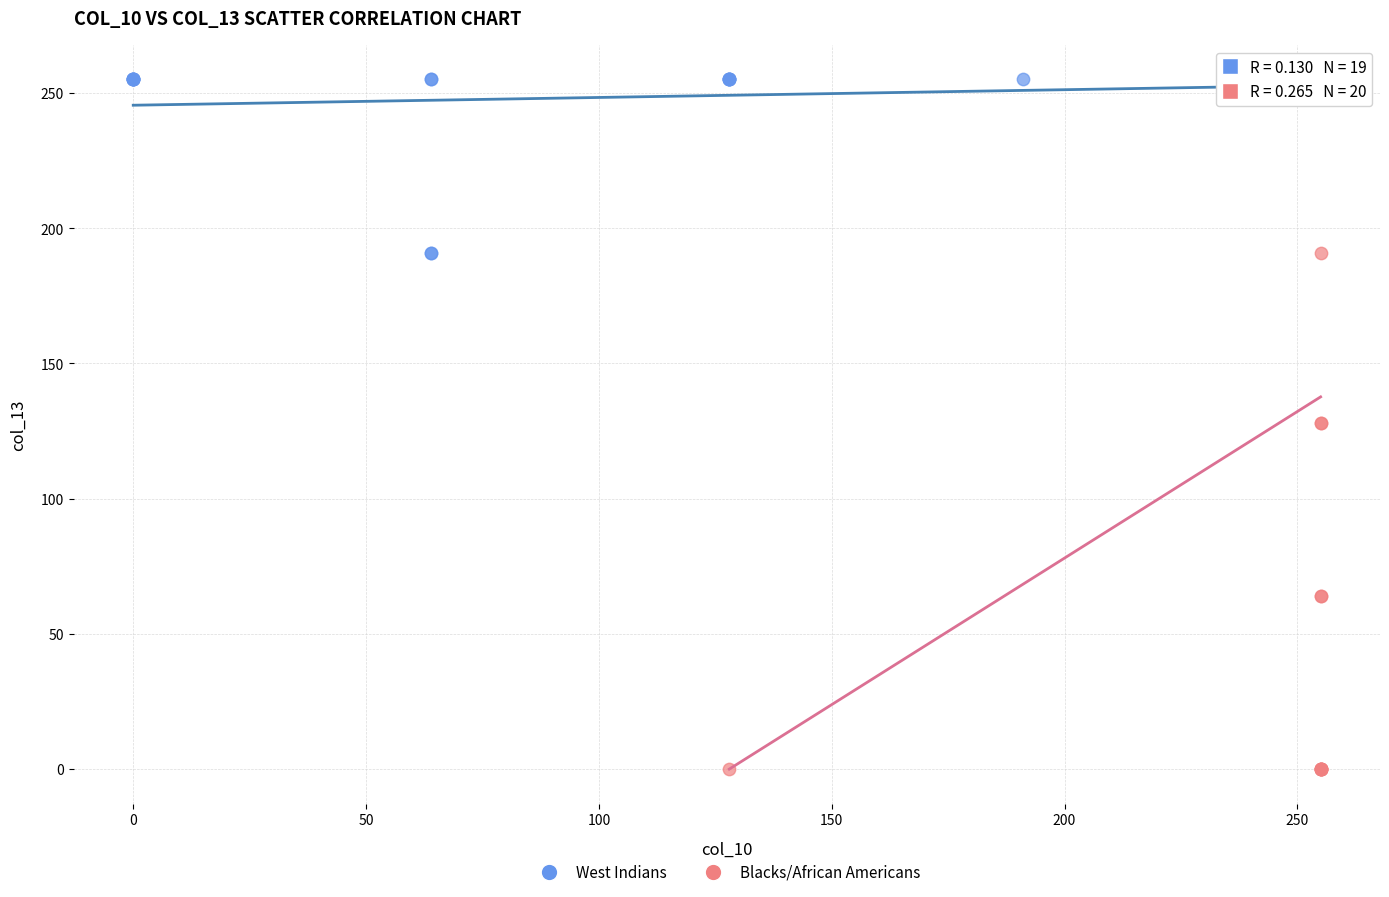

Which series has the widest spread of Y values?

Blacks/African Americans